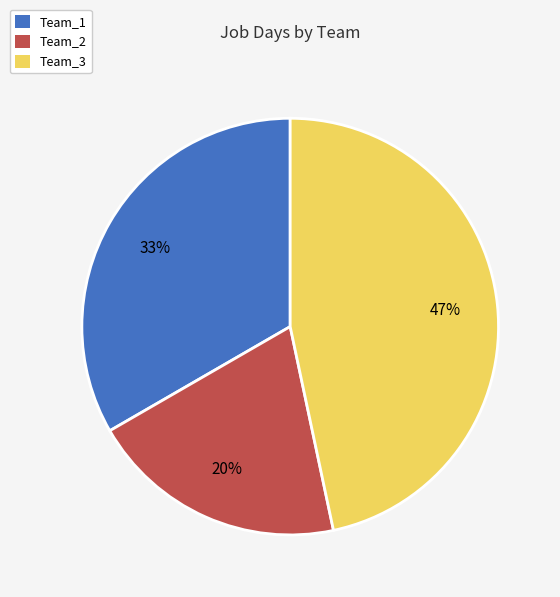

How many slices are in this pie chart?

3